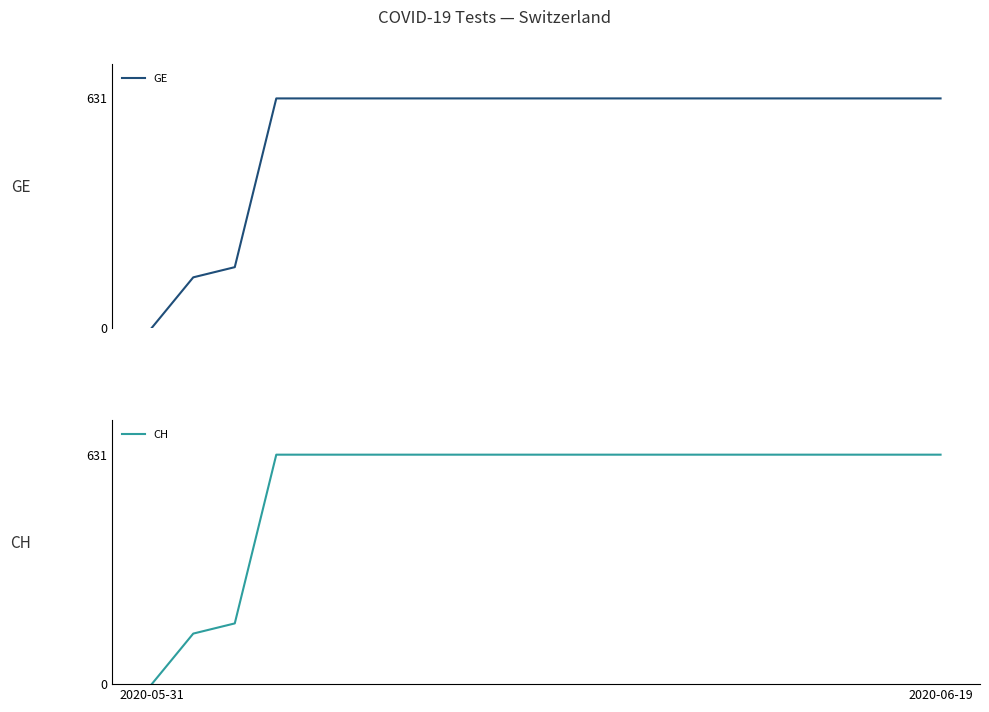

What are all the series names shown in the legend?

GE, CH